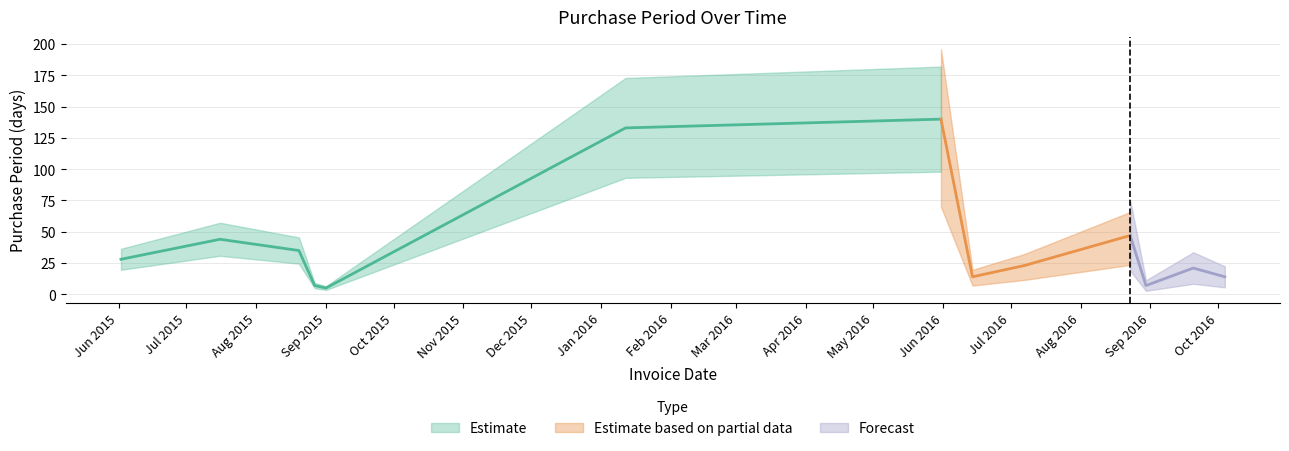

Rank the categories by value from lowest to highest.

2015-09-01, 2015-08-27, 2016-08-30, 2016-06-14, 2016-10-04, 2016-09-20, 2016-07-07, 2015-06-02, 2015-08-20, 2015-07-16, 2016-08-23, 2016-01-12, 2016-05-31